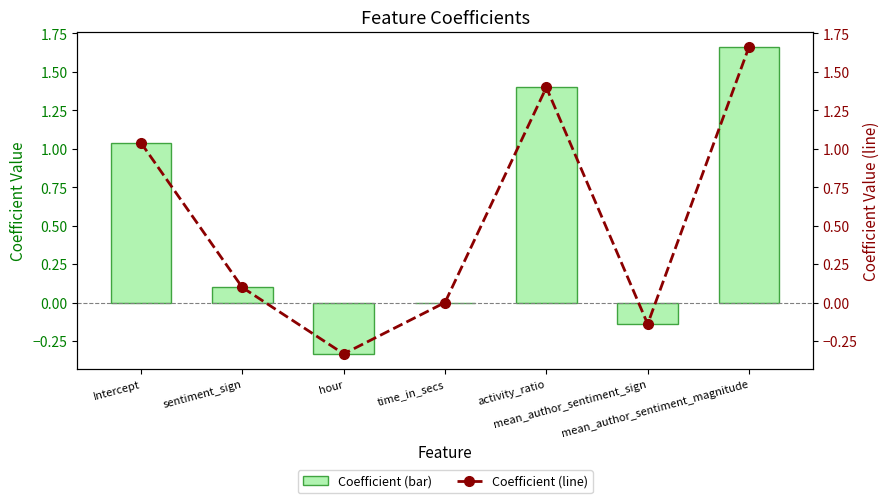

What position from the left is mean_author_sentiment_magnitude?

7